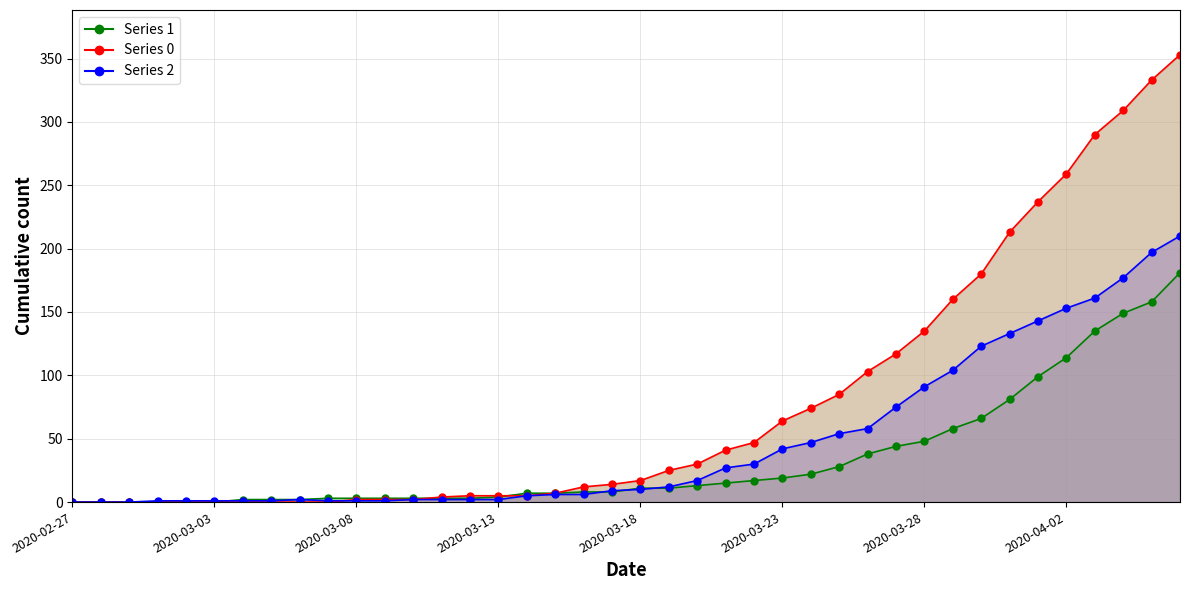

At which category is the sum across all series the highest?

39